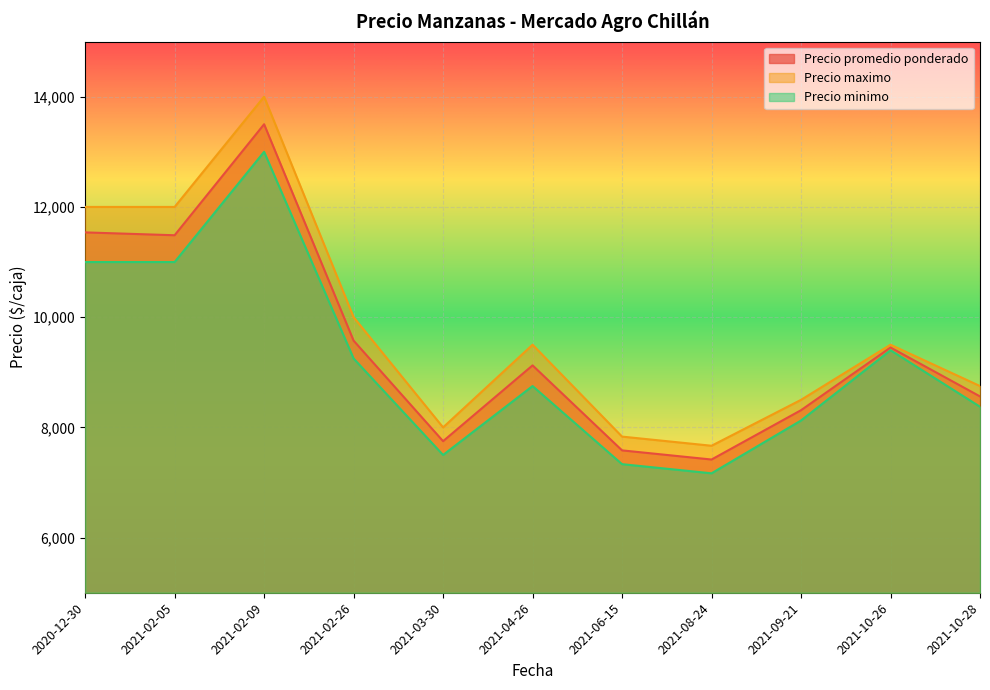

True or false: Precio maximo has more than 2 points higher than both neighbors.

True